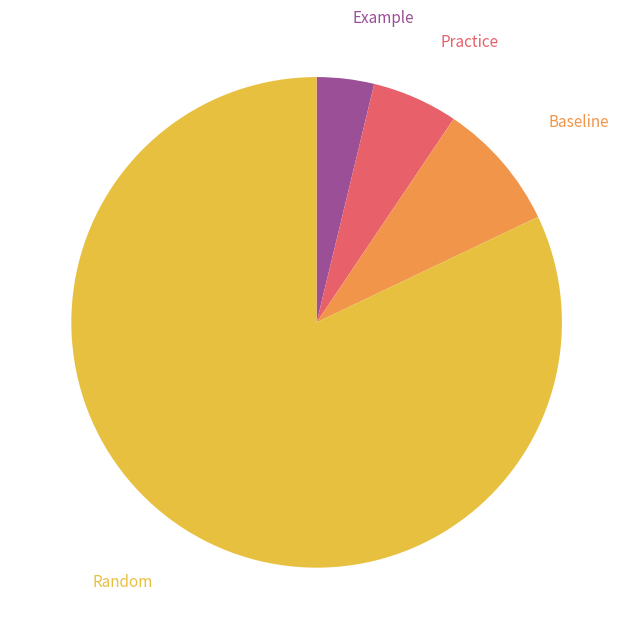

How many slices are in this pie chart?

4